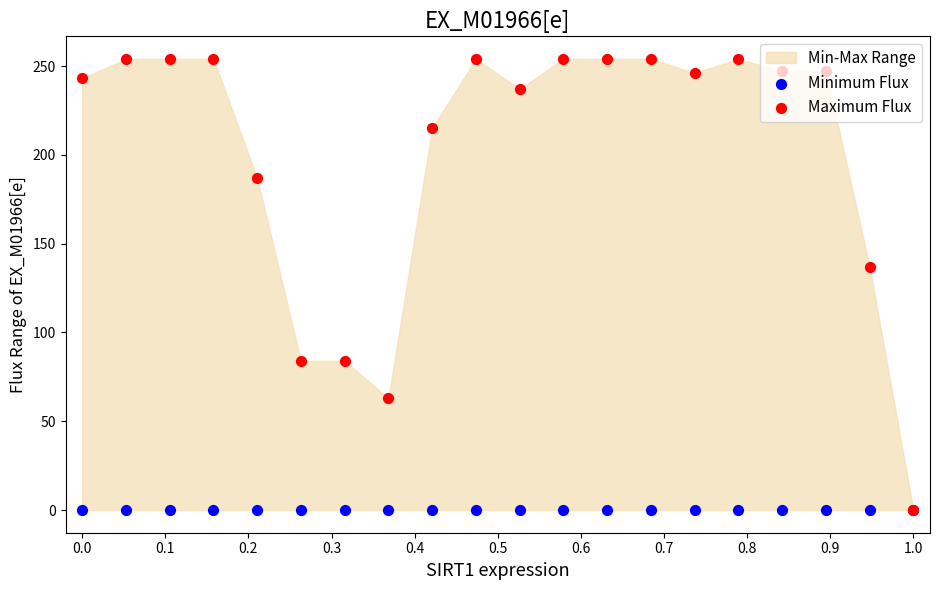

What is the total value across all series at 0.0?

243